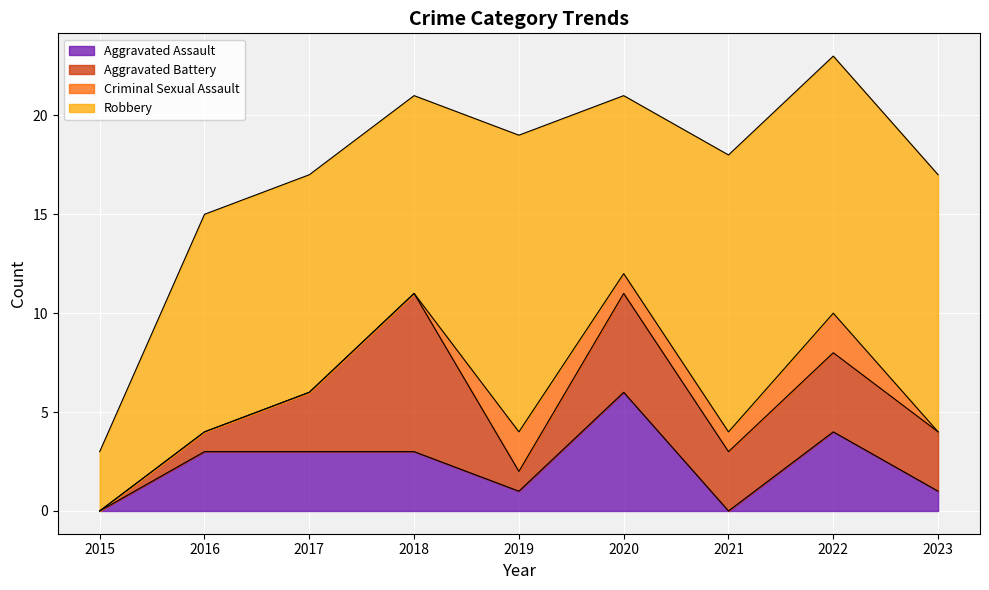

True or false: Robbery has more than 2 interior local peaks.

False